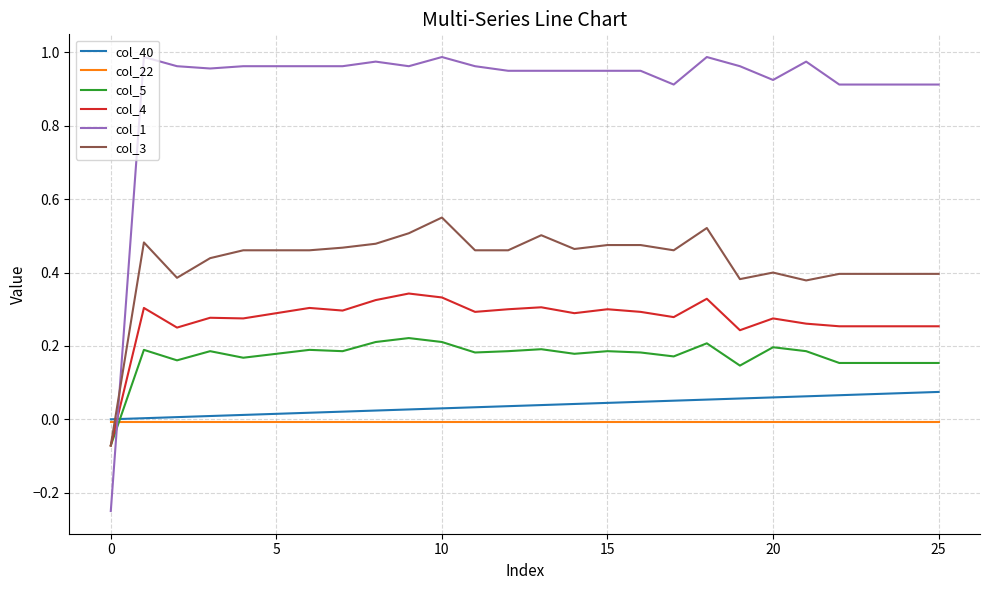

How many intersections are there between col_3 and col_22?

1